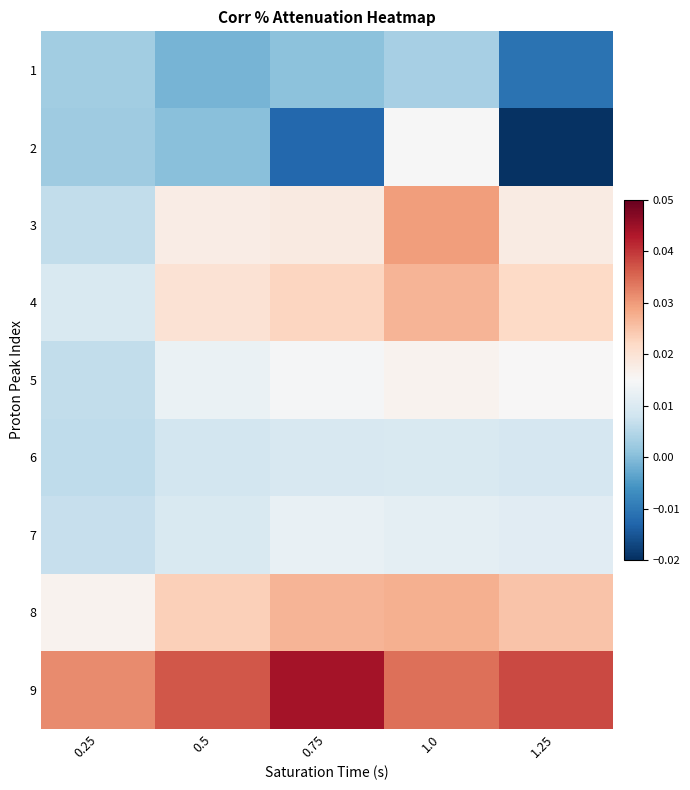

At which category does the chart reach its peak across all series?

0.75